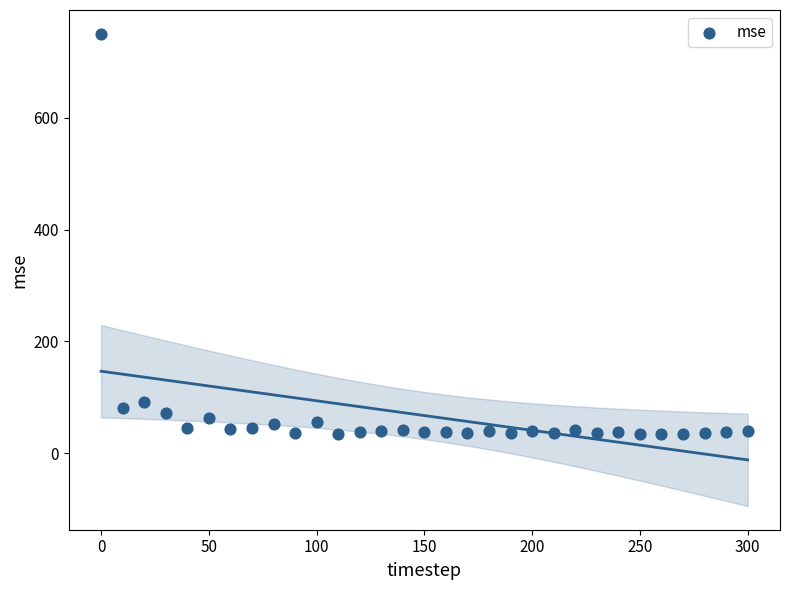

What is the range of X values (max minus min)?

300.0